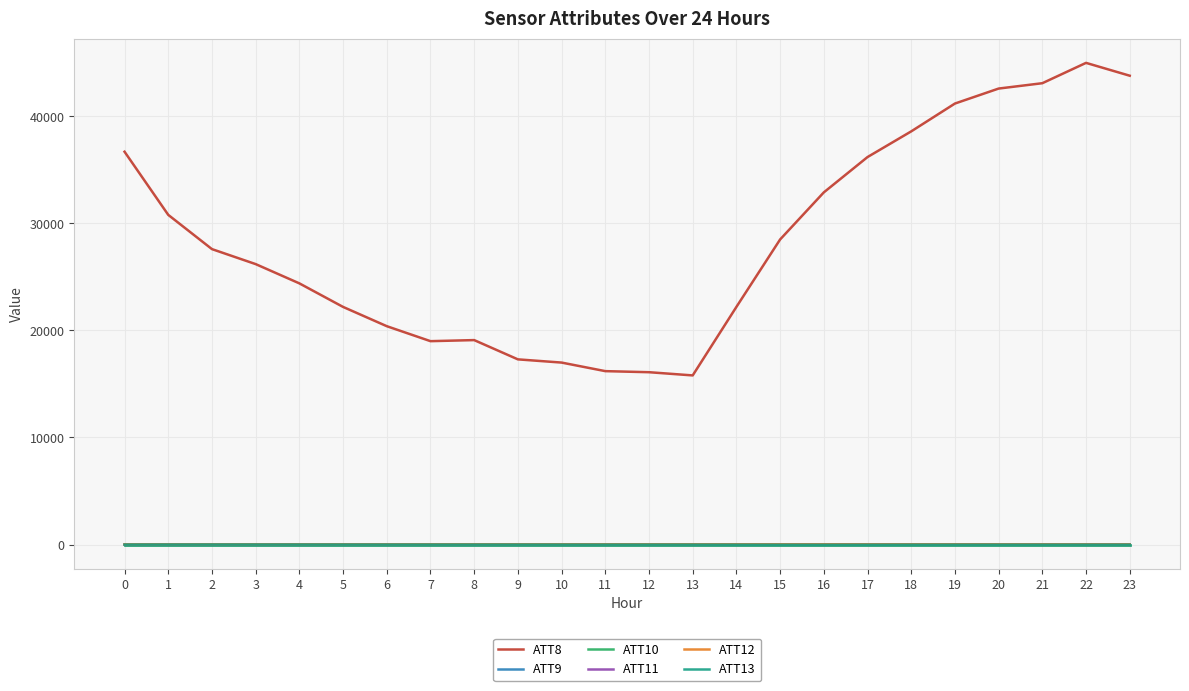

How many lines are shown in the chart?

6